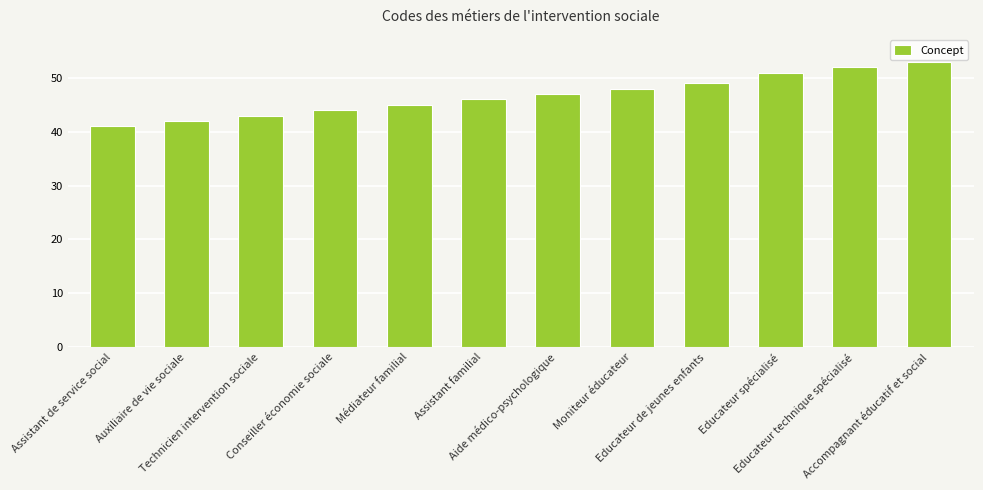

What is the sum of the values at Moniteur éducateur and Conseiller économie sociale?

92